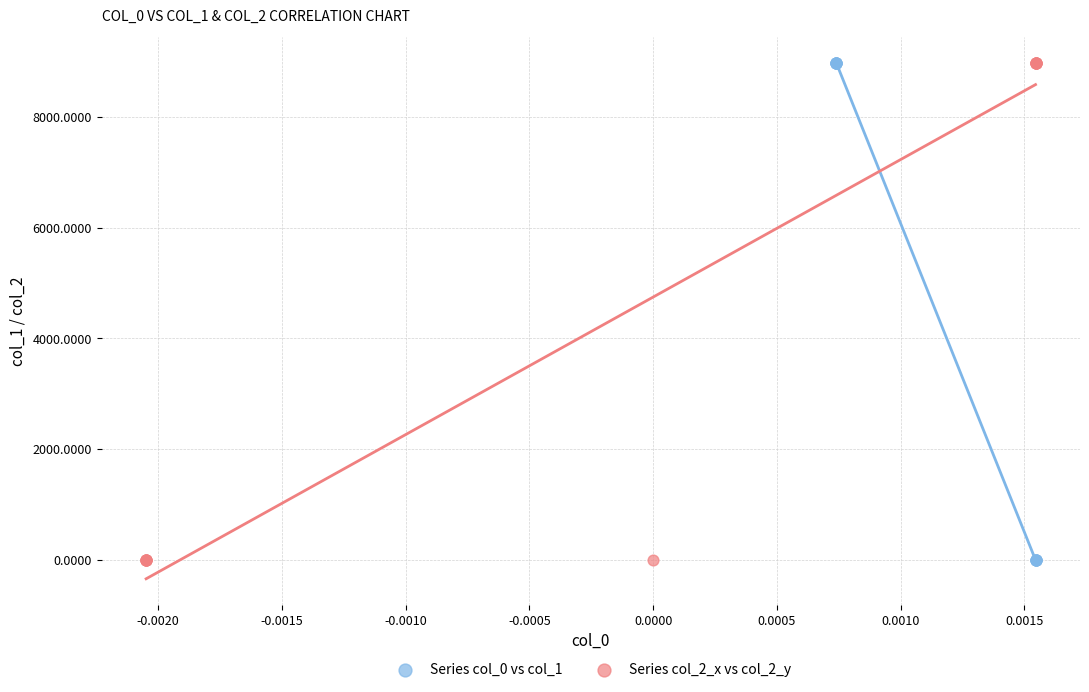

Which series has the largest Y range (max minus min)?

Series col_2_x vs col_2_y